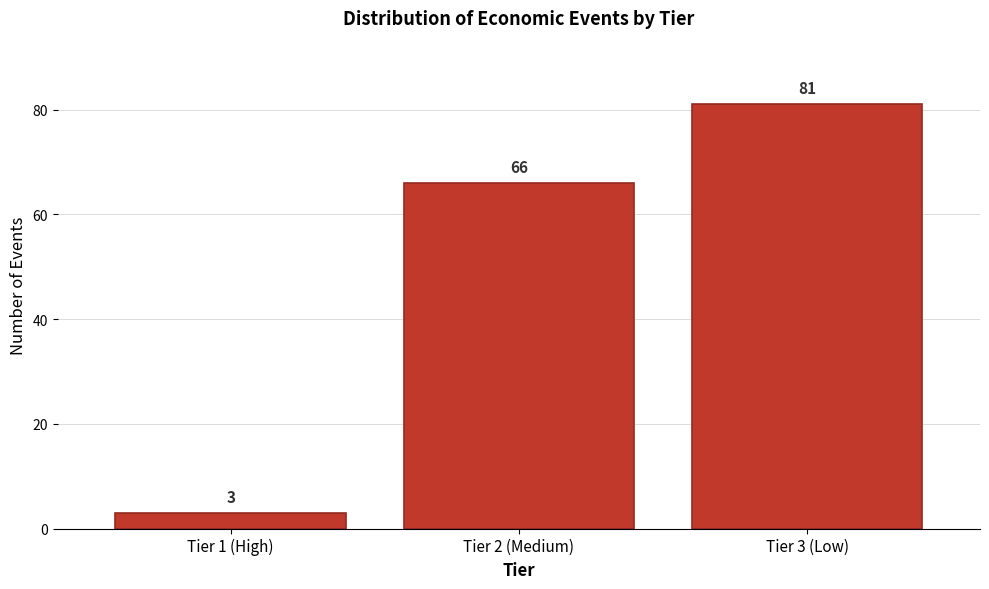

Reading left to right, list all the values displayed in this chart.

3	66	81